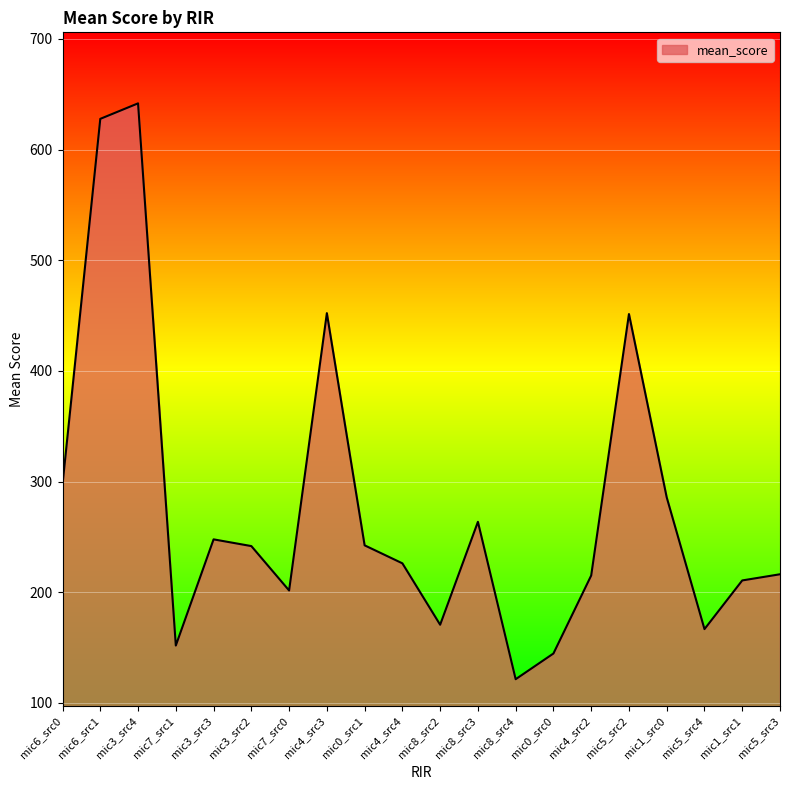

What position from the left is mic5_src4?

18